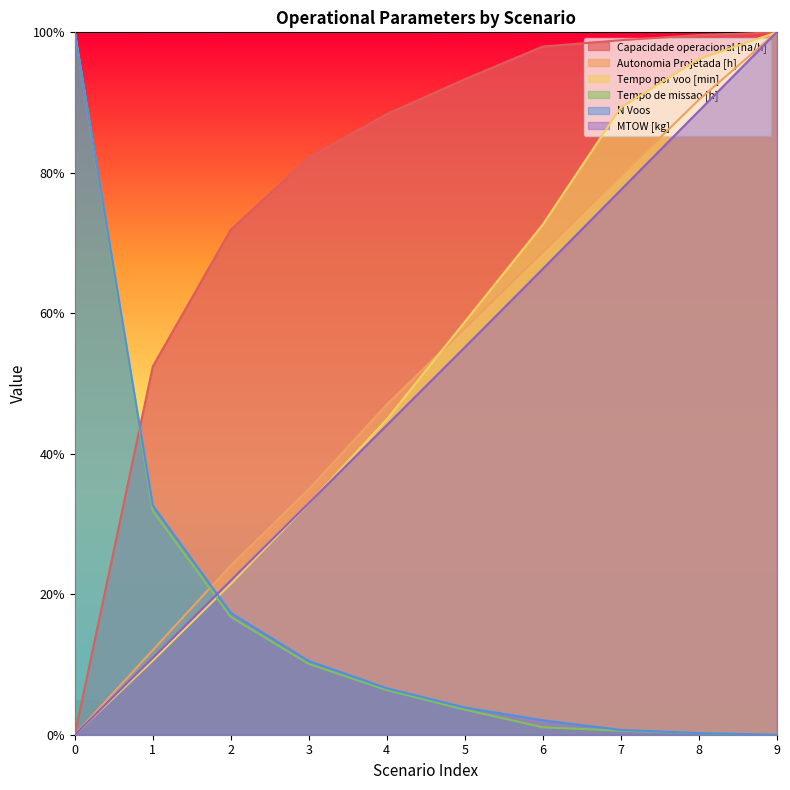

Reading left to right, transcribe all the data shown in this chart.

Capacidade operacional [ha/h]: 0.0	52.4	71.9	82.1	88.3	93.3	98.0	98.9	99.6	100.0
Autonomia Projetada [h]: 0.0	12.0	24.1	34.9	47.0	57.8	68.7	79.5	90.4	100.0
Tempo por voo [min]: 0.0	10.6	21.5	32.9	44.9	58.8	72.6	89.3	96.2	100.0
Tempo de missao [h]: 100.0	31.9	16.8	10.1	6.4	3.6	1.1	0.6	0.2	0.0
N Voos: 100.0	32.6	17.4	10.5	6.6	3.9	2.1	0.7	0.2	0.0
MTOW [kg]: 0.0	10.9	22.0	33.0	44.1	55.1	66.3	77.5	88.8	100.0